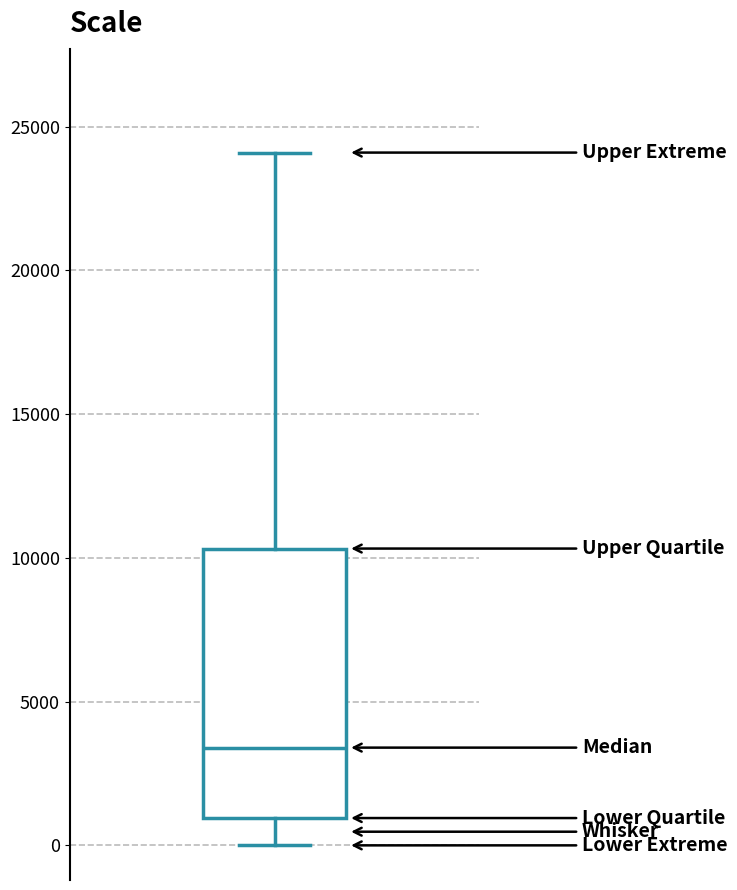

Transcribe this box plot: give where the median line is, the range the box spans, and where the two whiskers end, as read against the y-axis. The values are not printed on the chart, so give them approximately, as read against the axis.

median 3500, box 1000 to 10500, whiskers 0 to 24000